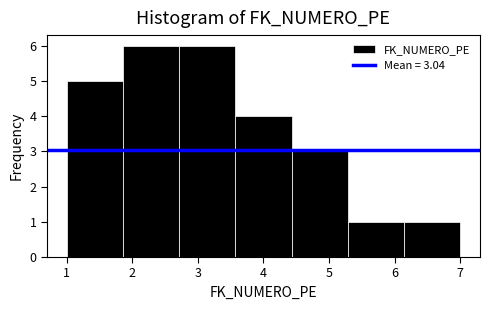

How tall is the bar that spans 1.9 to 2.7 on the x-axis? Neither the bar edges nor the heights are printed on the chart, so give them approximately, as read against the axes.

6